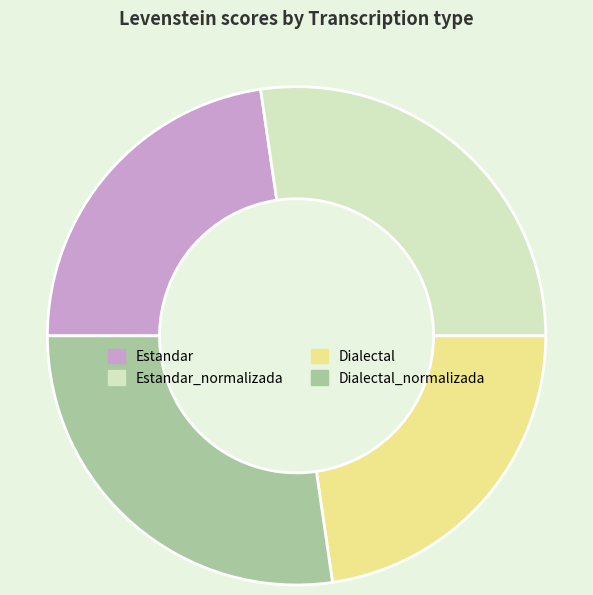

Is there any slice that represents more than half of the pie?

No